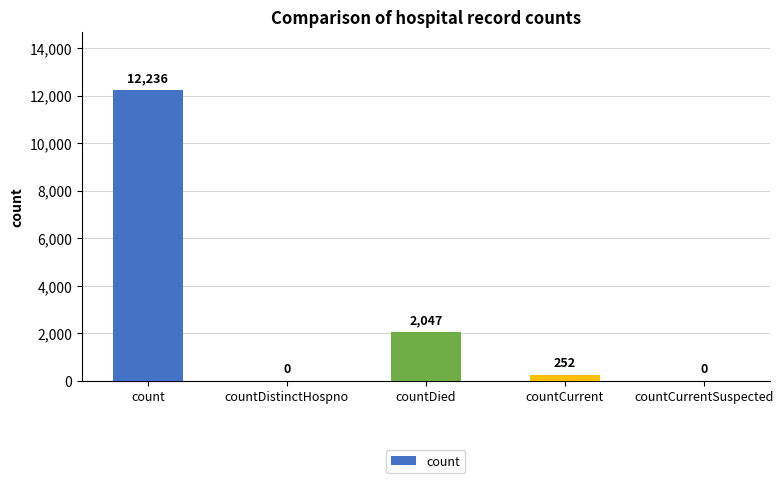

The value at countCurrentSuspected is 0. True or false?

True